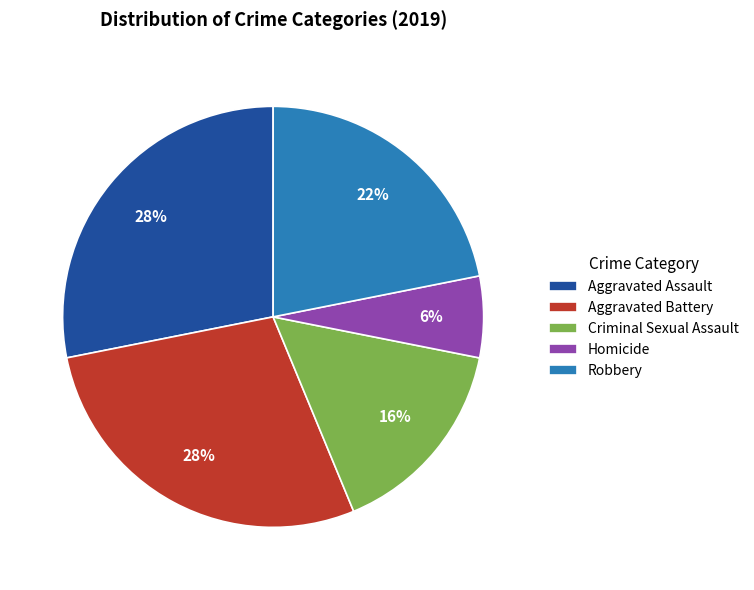

Is there any slice that represents more than half of the pie?

No